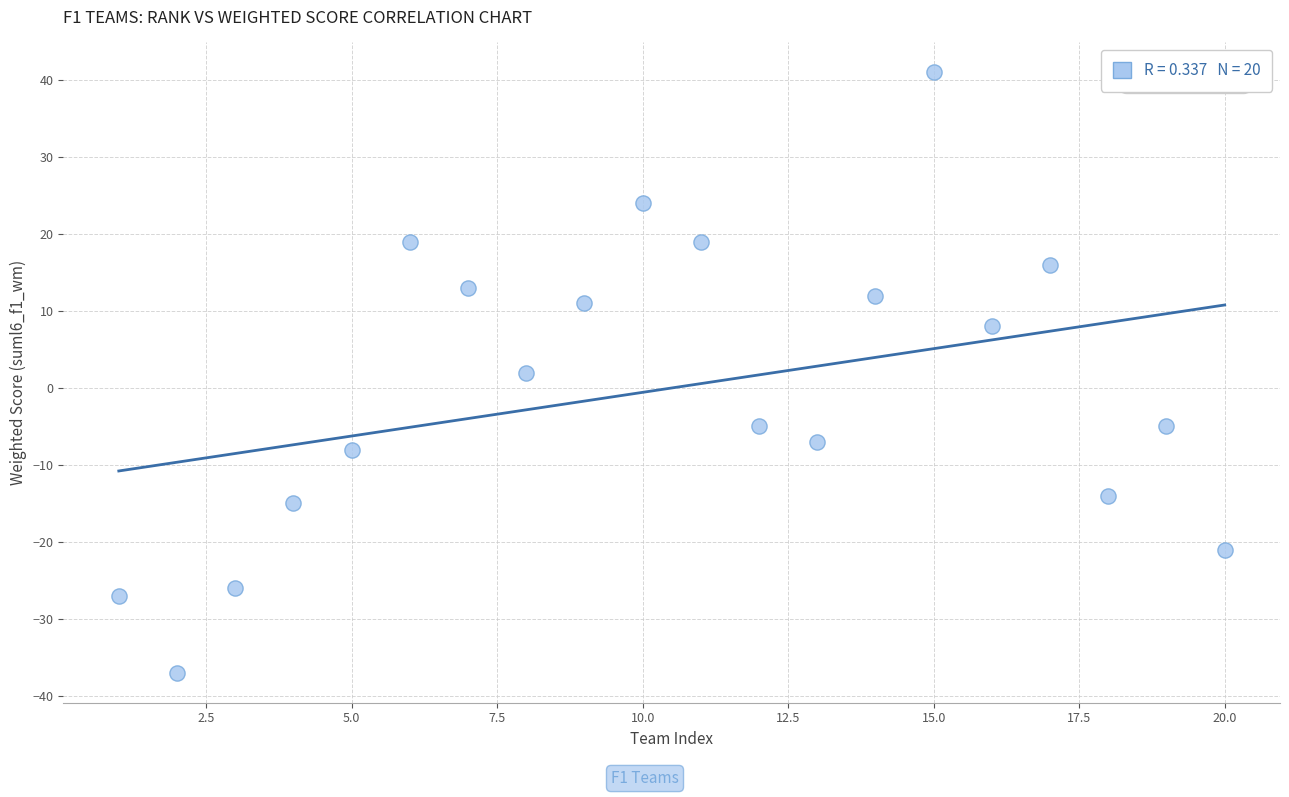

What is the range of X values (max minus min)?

19